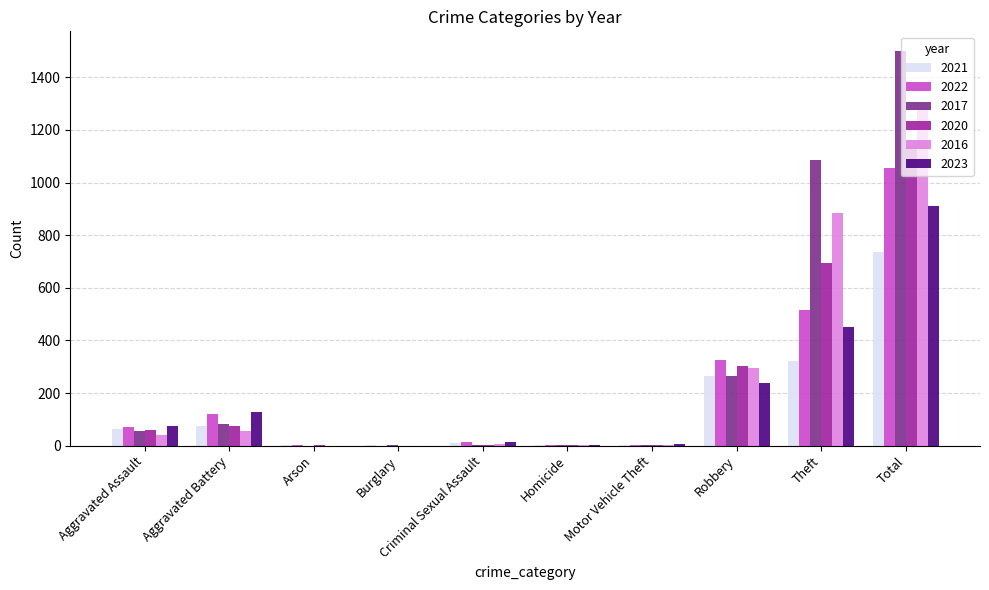

What is the total value across all series at Arson?

5